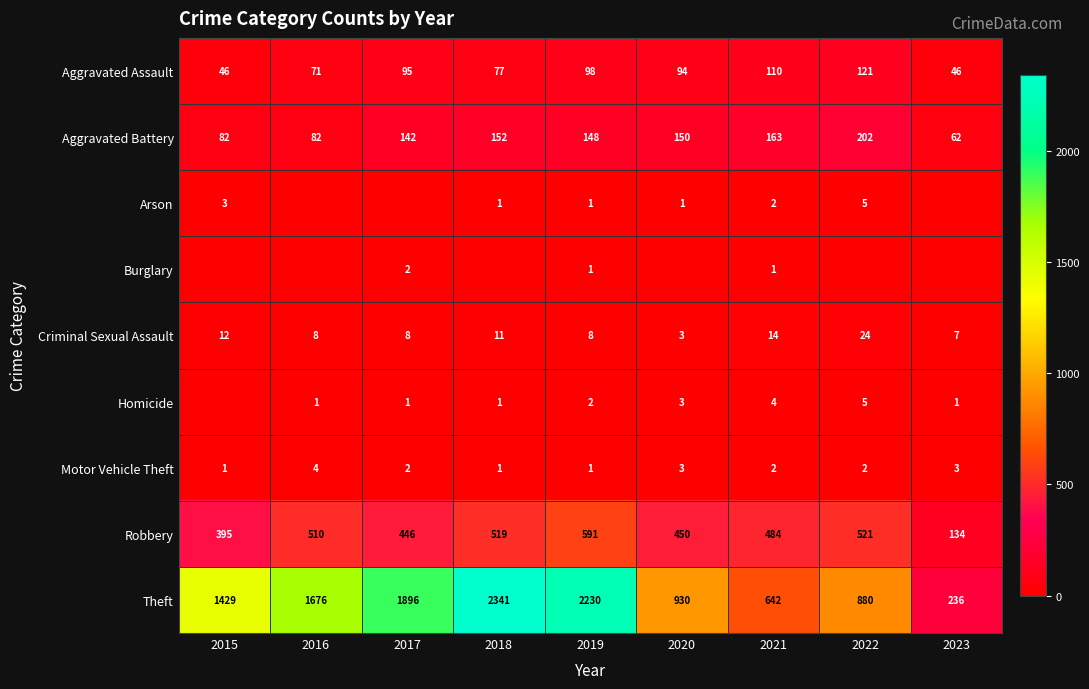

What is the spread (max minus min) of values at 2021?

641